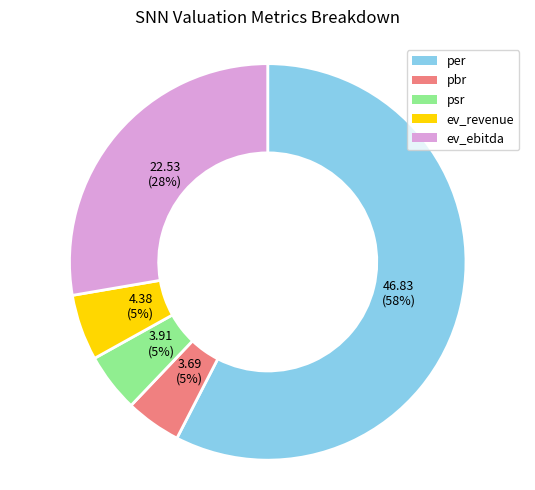

Is there a majority slice in this chart?

Yes